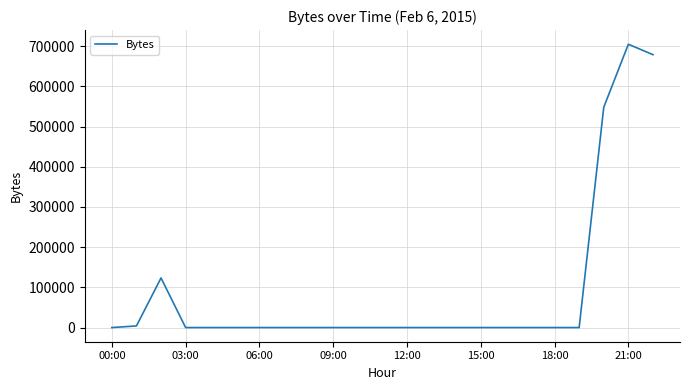

What is the maximum value shown in the chart?

704951